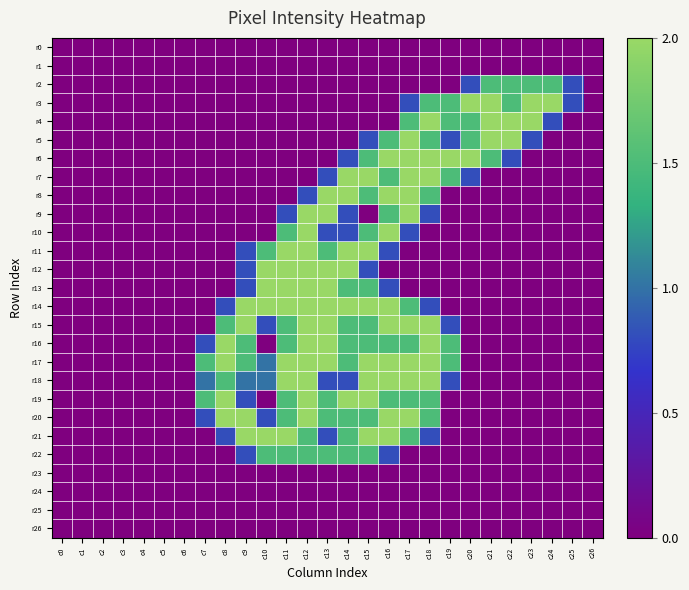

Reading right to left, extract all data points from this chart.

r0: c26=0.0	c25=0.0	c24=0.0	c23=0.0	c22=0.0	c21=0.0	c20=0.0	c19=0.0	c18=0.0	c17=0.0	c16=0.0	c15=0.0	c14=0.0	c13=0.0	c12=0.0	c11=0.0	c10=0.0	c9=0.0	c8=0.0	c7=0.0	c6=0.0	c5=0.0	c4=0.0	c3=0.0	c2=0.0	c1=0.0	c0=0.0
r1: c26=0.0	c25=0.0	c24=0.0	c23=0.0	c22=0.0	c21=0.0	c20=0.0	c19=0.0	c18=0.0	c17=0.0	c16=0.0	c15=0.0	c14=0.0	c13=0.0	c12=0.0	c11=0.0	c10=0.0	c9=0.0	c8=0.0	c7=0.0	c6=0.0	c5=0.0	c4=0.0	c3=0.0	c2=0.0	c1=0.0	c0=0.0
r2: c26=0.0	c25=0.8	c24=1.5	c23=1.5	c22=1.5	c21=1.5	c20=0.8	c19=0.0	c18=0.0	c17=0.0	c16=0.0	c15=0.0	c14=0.0	c13=0.0	c12=0.0	c11=0.0	c10=0.0	c9=0.0	c8=0.0	c7=0.0	c6=0.0	c5=0.0	c4=0.0	c3=0.0	c2=0.0	c1=0.0	c0=0.0
r3: c26=0.0	c25=0.8	c24=2.0	c23=2.0	c22=1.5	c21=2.0	c20=2.0	c19=1.5	c18=1.5	c17=0.8	c16=0.0	c15=0.0	c14=0.0	c13=0.0	c12=0.0	c11=0.0	c10=0.0	c9=0.0	c8=0.0	c7=0.0	c6=0.0	c5=0.0	c4=0.0	c3=0.0	c2=0.0	c1=0.0	c0=0.0
r4: c26=0.0	c25=0.0	c24=0.8	c23=2.0	c22=2.0	c21=2.0	c20=1.5	c19=1.5	c18=2.0	c17=1.5	c16=0.0	c15=0.0	c14=0.0	c13=0.0	c12=0.0	c11=0.0	c10=0.0	c9=0.0	c8=0.0	c7=0.0	c6=0.0	c5=0.0	c4=0.0	c3=0.0	c2=0.0	c1=0.0	c0=0.0
r5: c26=0.0	c25=0.0	c24=0.0	c23=0.8	c22=2.0	c21=2.0	c20=1.5	c19=0.8	c18=1.5	c17=2.0	c16=1.5	c15=0.8	c14=0.0	c13=0.0	c12=0.0	c11=0.0	c10=0.0	c9=0.0	c8=0.0	c7=0.0	c6=0.0	c5=0.0	c4=0.0	c3=0.0	c2=0.0	c1=0.0	c0=0.0
r6: c26=0.0	c25=0.0	c24=0.0	c23=0.0	c22=0.8	c21=1.5	c20=2.0	c19=2.0	c18=2.0	c17=2.0	c16=2.0	c15=1.5	c14=0.8	c13=0.0	c12=0.0	c11=0.0	c10=0.0	c9=0.0	c8=0.0	c7=0.0	c6=0.0	c5=0.0	c4=0.0	c3=0.0	c2=0.0	c1=0.0	c0=0.0
r7: c26=0.0	c25=0.0	c24=0.0	c23=0.0	c22=0.0	c21=0.0	c20=0.8	c19=1.5	c18=2.0	c17=2.0	c16=1.5	c15=2.0	c14=2.0	c13=0.8	c12=0.0	c11=0.0	c10=0.0	c9=0.0	c8=0.0	c7=0.0	c6=0.0	c5=0.0	c4=0.0	c3=0.0	c2=0.0	c1=0.0	c0=0.0
r8: c26=0.0	c25=0.0	c24=0.0	c23=0.0	c22=0.0	c21=0.0	c20=0.0	c19=0.0	c18=1.5	c17=2.0	c16=2.0	c15=1.5	c14=2.0	c13=2.0	c12=0.8	c11=0.0	c10=0.0	c9=0.0	c8=0.0	c7=0.0	c6=0.0	c5=0.0	c4=0.0	c3=0.0	c2=0.0	c1=0.0	c0=0.0
r9: c26=0.0	c25=0.0	c24=0.0	c23=0.0	c22=0.0	c21=0.0	c20=0.0	c19=0.0	c18=0.8	c17=2.0	c16=1.5	c15=0.0	c14=0.8	c13=2.0	c12=2.0	c11=0.8	c10=0.0	c9=0.0	c8=0.0	c7=0.0	c6=0.0	c5=0.0	c4=0.0	c3=0.0	c2=0.0	c1=0.0	c0=0.0
r10: c26=0.0	c25=0.0	c24=0.0	c23=0.0	c22=0.0	c21=0.0	c20=0.0	c19=0.0	c18=0.0	c17=0.8	c16=2.0	c15=1.5	c14=0.8	c13=0.8	c12=2.0	c11=1.5	c10=0.0	c9=0.0	c8=0.0	c7=0.0	c6=0.0	c5=0.0	c4=0.0	c3=0.0	c2=0.0	c1=0.0	c0=0.0
r11: c26=0.0	c25=0.0	c24=0.0	c23=0.0	c22=0.0	c21=0.0	c20=0.0	c19=0.0	c18=0.0	c17=0.0	c16=0.8	c15=2.0	c14=2.0	c13=1.5	c12=2.0	c11=2.0	c10=1.5	c9=0.8	c8=0.0	c7=0.0	c6=0.0	c5=0.0	c4=0.0	c3=0.0	c2=0.0	c1=0.0	c0=0.0
r12: c26=0.0	c25=0.0	c24=0.0	c23=0.0	c22=0.0	c21=0.0	c20=0.0	c19=0.0	c18=0.0	c17=0.0	c16=0.0	c15=0.8	c14=2.0	c13=2.0	c12=2.0	c11=2.0	c10=2.0	c9=0.8	c8=0.0	c7=0.0	c6=0.0	c5=0.0	c4=0.0	c3=0.0	c2=0.0	c1=0.0	c0=0.0
r13: c26=0.0	c25=0.0	c24=0.0	c23=0.0	c22=0.0	c21=0.0	c20=0.0	c19=0.0	c18=0.0	c17=0.0	c16=0.8	c15=1.5	c14=1.5	c13=2.0	c12=2.0	c11=2.0	c10=2.0	c9=0.8	c8=0.0	c7=0.0	c6=0.0	c5=0.0	c4=0.0	c3=0.0	c2=0.0	c1=0.0	c0=0.0
r14: c26=0.0	c25=0.0	c24=0.0	c23=0.0	c22=0.0	c21=0.0	c20=0.0	c19=0.0	c18=0.8	c17=1.5	c16=2.0	c15=2.0	c14=2.0	c13=2.0	c12=2.0	c11=2.0	c10=2.0	c9=2.0	c8=0.8	c7=0.0	c6=0.0	c5=0.0	c4=0.0	c3=0.0	c2=0.0	c1=0.0	c0=0.0
r15: c26=0.0	c25=0.0	c24=0.0	c23=0.0	c22=0.0	c21=0.0	c20=0.0	c19=0.8	c18=2.0	c17=2.0	c16=2.0	c15=1.5	c14=1.5	c13=2.0	c12=2.0	c11=1.5	c10=0.8	c9=2.0	c8=1.5	c7=0.0	c6=0.0	c5=0.0	c4=0.0	c3=0.0	c2=0.0	c1=0.0	c0=0.0
r16: c26=0.0	c25=0.0	c24=0.0	c23=0.0	c22=0.0	c21=0.0	c20=0.0	c19=1.5	c18=2.0	c17=1.5	c16=1.5	c15=1.5	c14=1.5	c13=2.0	c12=2.0	c11=1.5	c10=0.0	c9=1.5	c8=2.0	c7=0.8	c6=0.0	c5=0.0	c4=0.0	c3=0.0	c2=0.0	c1=0.0	c0=0.0
r17: c26=0.0	c25=0.0	c24=0.0	c23=0.0	c22=0.0	c21=0.0	c20=0.0	c19=1.5	c18=2.0	c17=2.0	c16=2.0	c15=2.0	c14=1.5	c13=2.0	c12=2.0	c11=2.0	c10=1.0	c9=1.5	c8=2.0	c7=1.5	c6=0.0	c5=0.0	c4=0.0	c3=0.0	c2=0.0	c1=0.0	c0=0.0
r18: c26=0.0	c25=0.0	c24=0.0	c23=0.0	c22=0.0	c21=0.0	c20=0.0	c19=0.8	c18=2.0	c17=2.0	c16=2.0	c15=2.0	c14=0.8	c13=0.8	c12=2.0	c11=2.0	c10=1.0	c9=1.0	c8=1.5	c7=1.0	c6=0.0	c5=0.0	c4=0.0	c3=0.0	c2=0.0	c1=0.0	c0=0.0
r19: c26=0.0	c25=0.0	c24=0.0	c23=0.0	c22=0.0	c21=0.0	c20=0.0	c19=0.0	c18=1.5	c17=1.5	c16=1.5	c15=2.0	c14=2.0	c13=1.5	c12=2.0	c11=1.5	c10=0.0	c9=0.8	c8=2.0	c7=1.5	c6=0.0	c5=0.0	c4=0.0	c3=0.0	c2=0.0	c1=0.0	c0=0.0
r20: c26=0.0	c25=0.0	c24=0.0	c23=0.0	c22=0.0	c21=0.0	c20=0.0	c19=0.0	c18=1.5	c17=2.0	c16=2.0	c15=1.5	c14=1.5	c13=1.5	c12=2.0	c11=1.5	c10=0.8	c9=2.0	c8=2.0	c7=0.8	c6=0.0	c5=0.0	c4=0.0	c3=0.0	c2=0.0	c1=0.0	c0=0.0
r21: c26=0.0	c25=0.0	c24=0.0	c23=0.0	c22=0.0	c21=0.0	c20=0.0	c19=0.0	c18=0.8	c17=1.5	c16=2.0	c15=2.0	c14=1.5	c13=0.8	c12=1.5	c11=2.0	c10=2.0	c9=2.0	c8=0.8	c7=0.0	c6=0.0	c5=0.0	c4=0.0	c3=0.0	c2=0.0	c1=0.0	c0=0.0
r22: c26=0.0	c25=0.0	c24=0.0	c23=0.0	c22=0.0	c21=0.0	c20=0.0	c19=0.0	c18=0.0	c17=0.0	c16=0.8	c15=1.5	c14=1.5	c13=1.5	c12=1.5	c11=1.5	c10=1.5	c9=0.8	c8=0.0	c7=0.0	c6=0.0	c5=0.0	c4=0.0	c3=0.0	c2=0.0	c1=0.0	c0=0.0
r23: c26=0.0	c25=0.0	c24=0.0	c23=0.0	c22=0.0	c21=0.0	c20=0.0	c19=0.0	c18=0.0	c17=0.0	c16=0.0	c15=0.0	c14=0.0	c13=0.0	c12=0.0	c11=0.0	c10=0.0	c9=0.0	c8=0.0	c7=0.0	c6=0.0	c5=0.0	c4=0.0	c3=0.0	c2=0.0	c1=0.0	c0=0.0
r24: c26=0.0	c25=0.0	c24=0.0	c23=0.0	c22=0.0	c21=0.0	c20=0.0	c19=0.0	c18=0.0	c17=0.0	c16=0.0	c15=0.0	c14=0.0	c13=0.0	c12=0.0	c11=0.0	c10=0.0	c9=0.0	c8=0.0	c7=0.0	c6=0.0	c5=0.0	c4=0.0	c3=0.0	c2=0.0	c1=0.0	c0=0.0
r25: c26=0.0	c25=0.0	c24=0.0	c23=0.0	c22=0.0	c21=0.0	c20=0.0	c19=0.0	c18=0.0	c17=0.0	c16=0.0	c15=0.0	c14=0.0	c13=0.0	c12=0.0	c11=0.0	c10=0.0	c9=0.0	c8=0.0	c7=0.0	c6=0.0	c5=0.0	c4=0.0	c3=0.0	c2=0.0	c1=0.0	c0=0.0
r26: c26=0.0	c25=0.0	c24=0.0	c23=0.0	c22=0.0	c21=0.0	c20=0.0	c19=0.0	c18=0.0	c17=0.0	c16=0.0	c15=0.0	c14=0.0	c13=0.0	c12=0.0	c11=0.0	c10=0.0	c9=0.0	c8=0.0	c7=0.0	c6=0.0	c5=0.0	c4=0.0	c3=0.0	c2=0.0	c1=0.0	c0=0.0